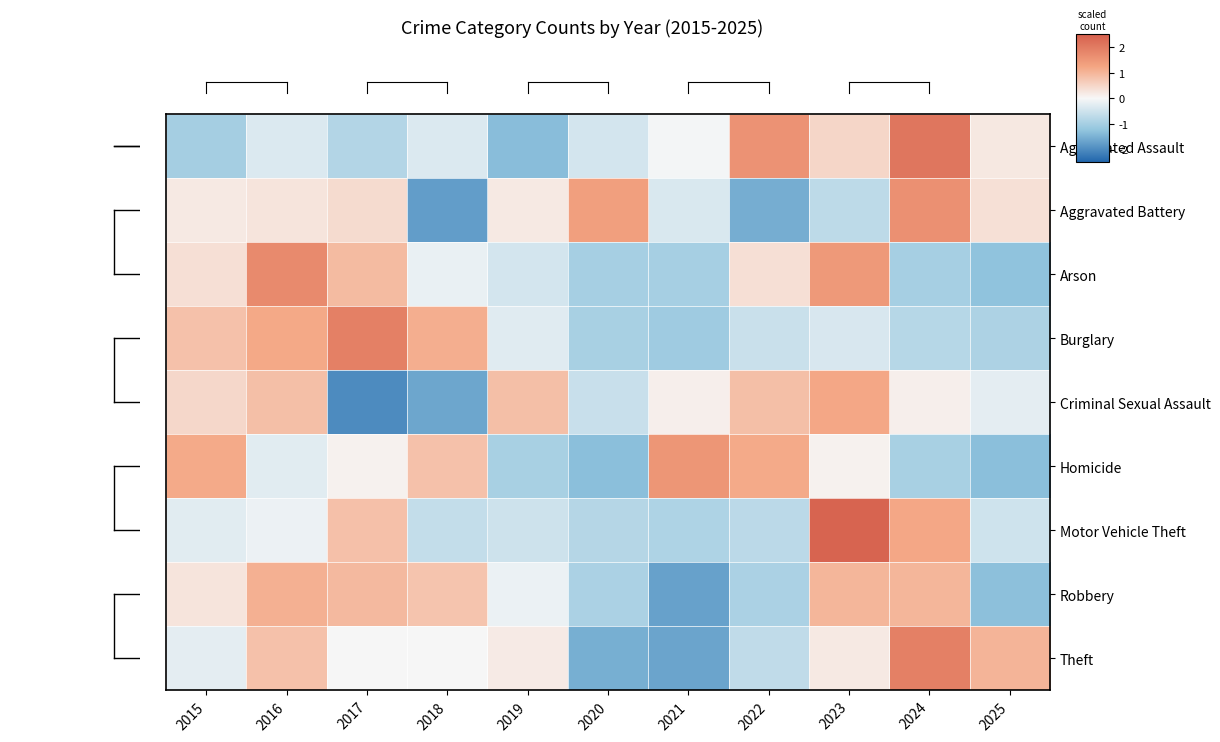

At which category is the sum across all series the highest?

2023